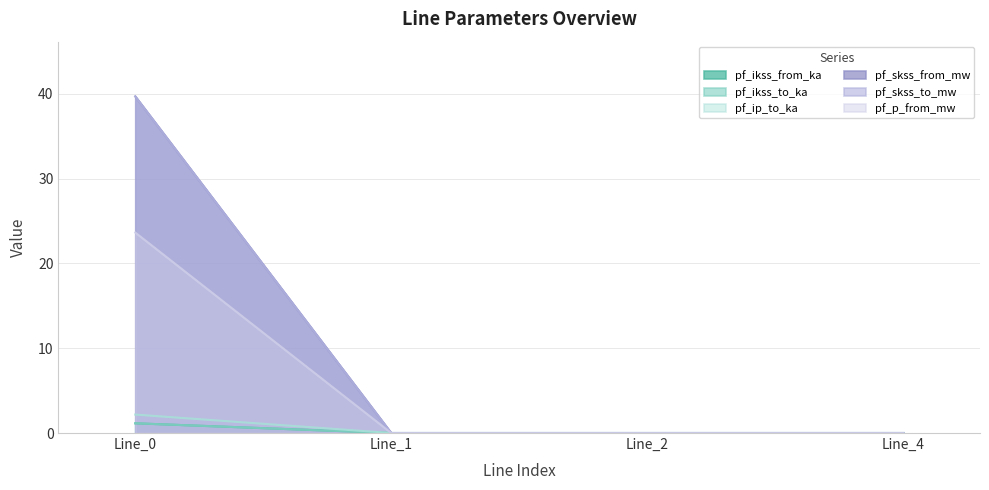

The value of pf_skss_to_mw at Line_0 is 53.3. True or false?

False